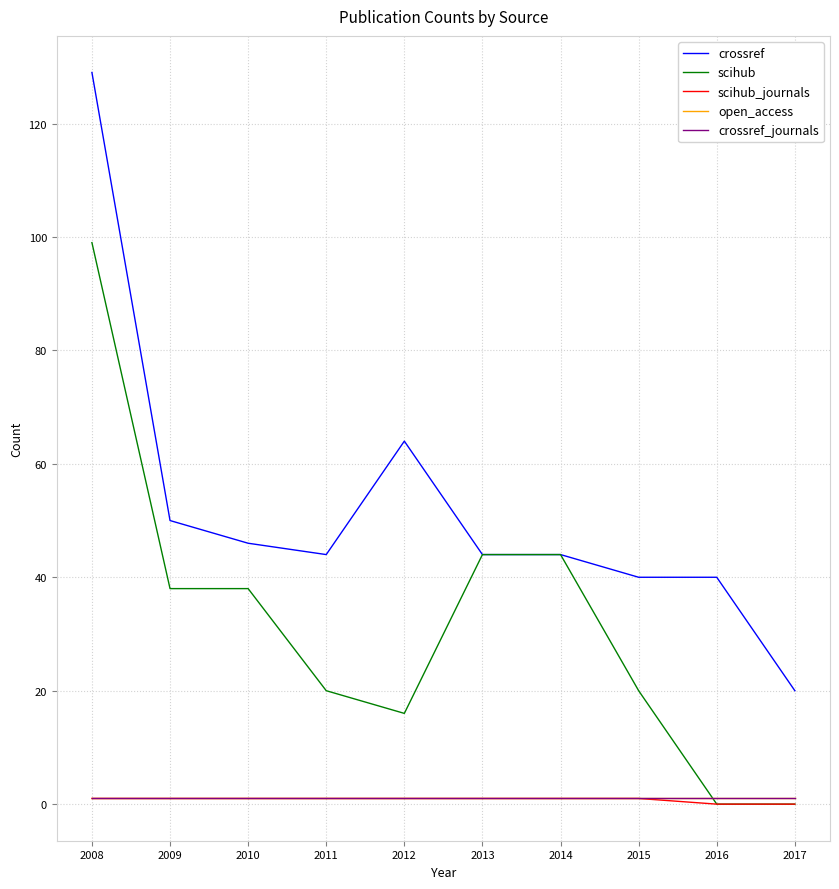

Does the chart display data point markers on the line(s)?

No